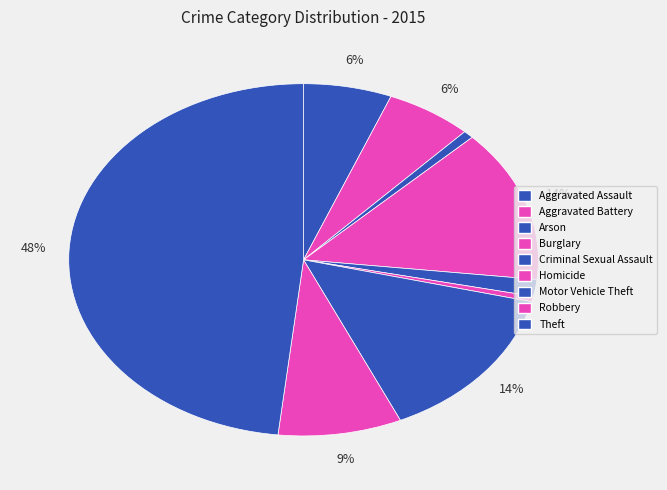

How many segments does this pie chart have?

9